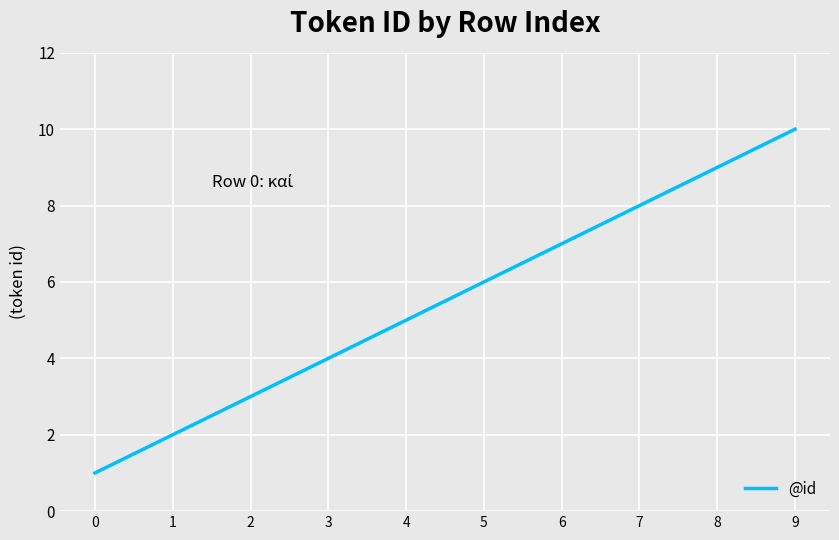

Is this an area chart (filled region under the line)?

No